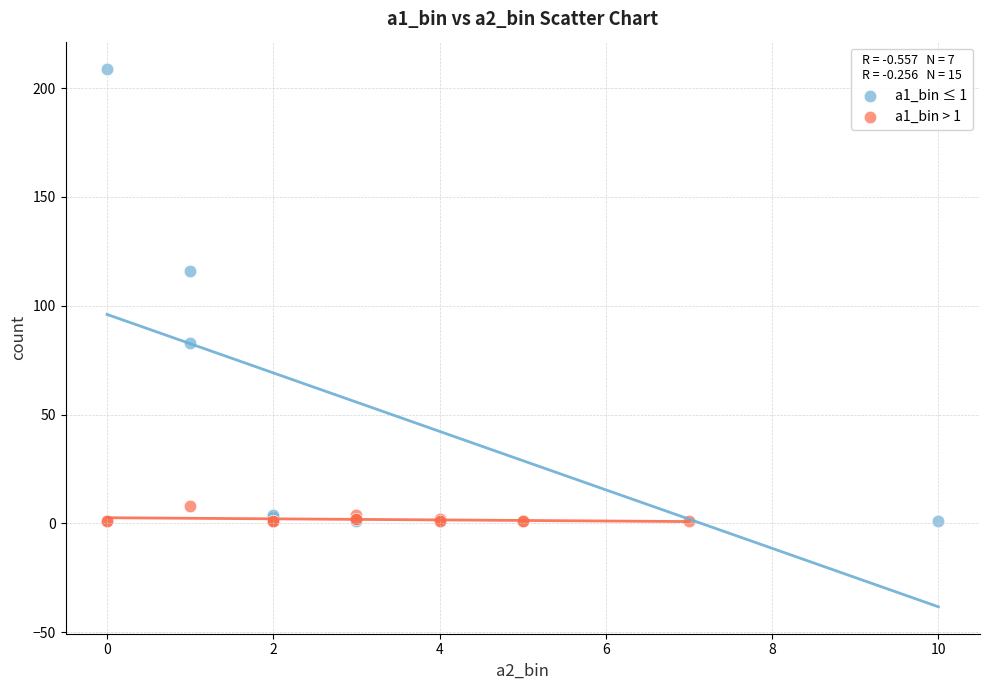

Which series has the largest Y range (max minus min)?

a1_bin ≤ 1